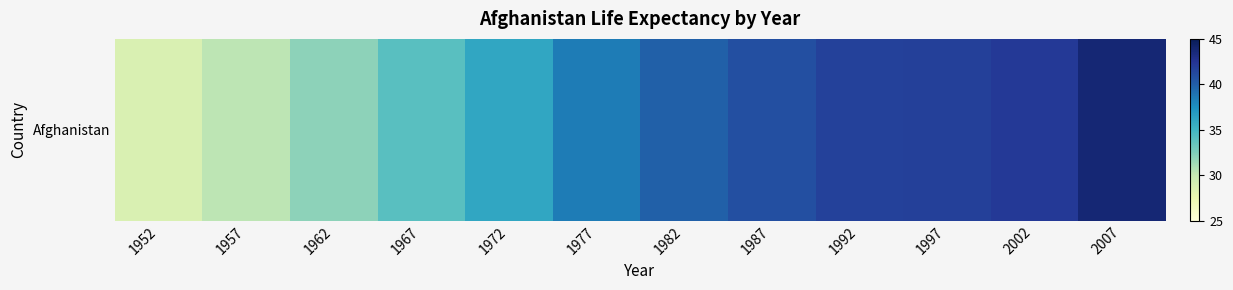

Reading left to right, list all the values displayed in this chart.

28.8	30.3	32.0	34.0	36.1	38.4	39.9	40.8	41.7	41.8	42.1	43.8